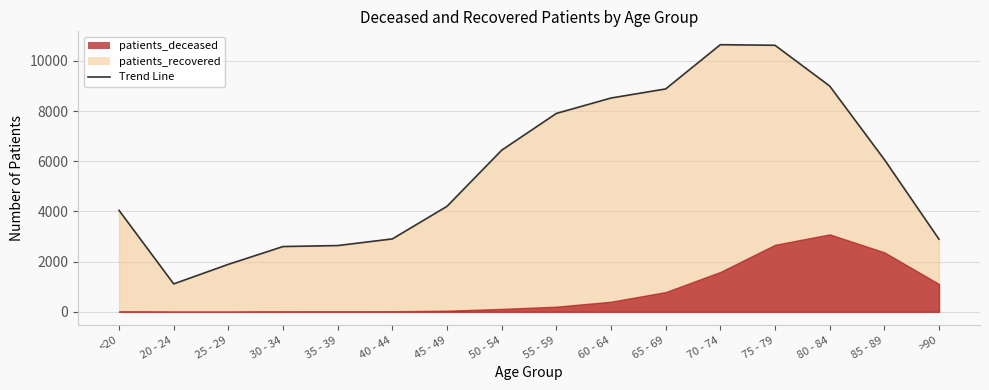

True or false: the data has more than 1 interior local peaks.

False